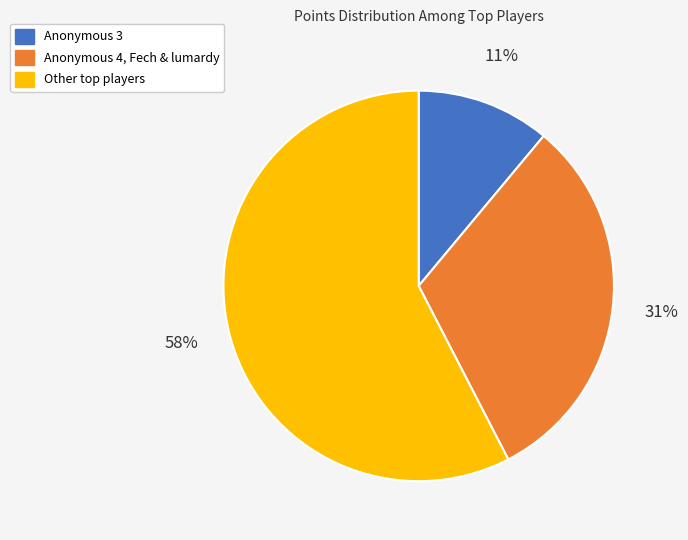

Which slice is the largest?

Other top players